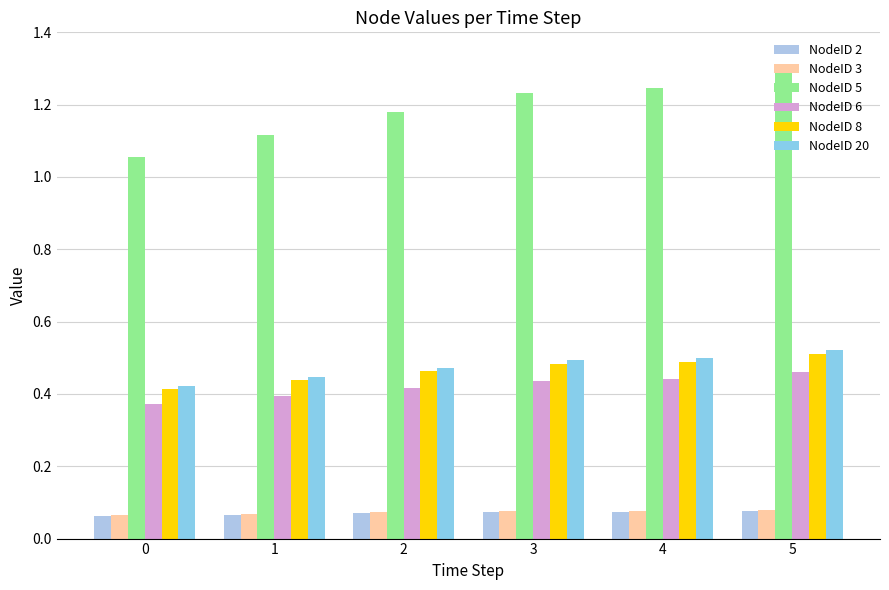

What is the average value of the NodeID 6 series?

0.4